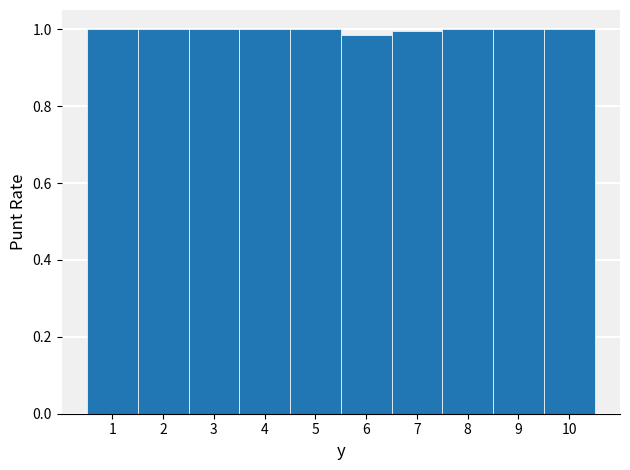

Reading left to right, transcribe this chart: for each bar, give the range it covers on the x-axis and its height. The values are not printed on the chart, so give them approximately, as read against the axis.

0.5 to 1.5: 1.00
1.5 to 2.5: 1.00
2.5 to 3.5: 1.00
3.5 to 4.5: 1.00
4.5 to 5.5: 1.00
5.5 to 6.5: 0.98
6.5 to 7.5: 1.00
7.5 to 8.5: 1.00
8.5 to 9.5: 1.00
9.5 to 10.5: 1.00